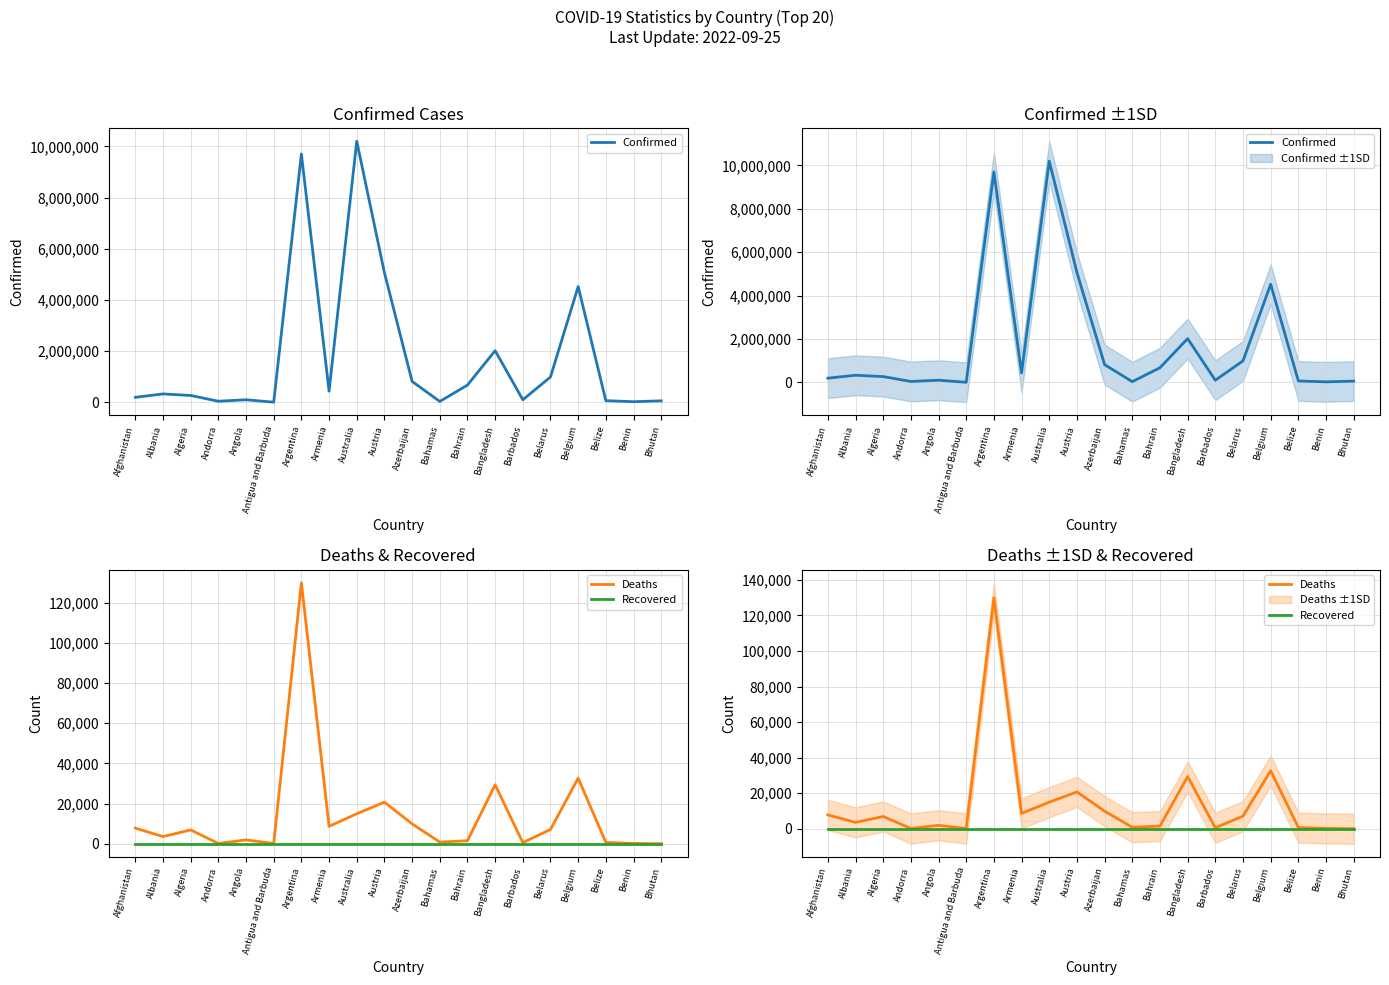

At which category does the chart reach its peak across all series?

Australia